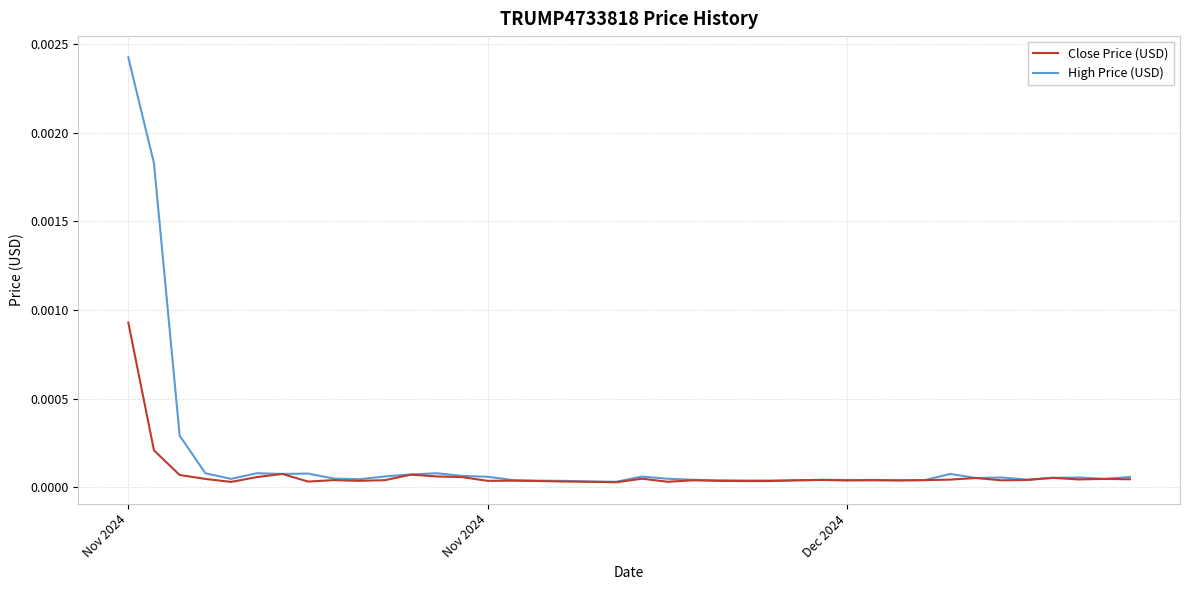

Which series has the widest spread of values?

High Price (USD)